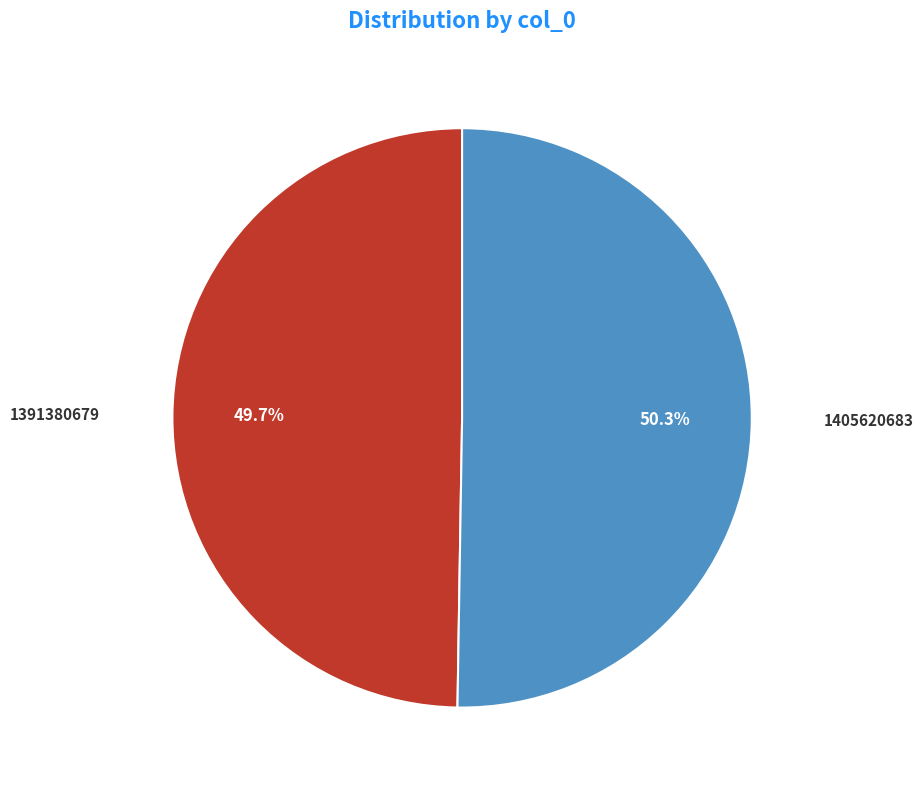

Is it true that 1405620683 is 56% of the pie?

False